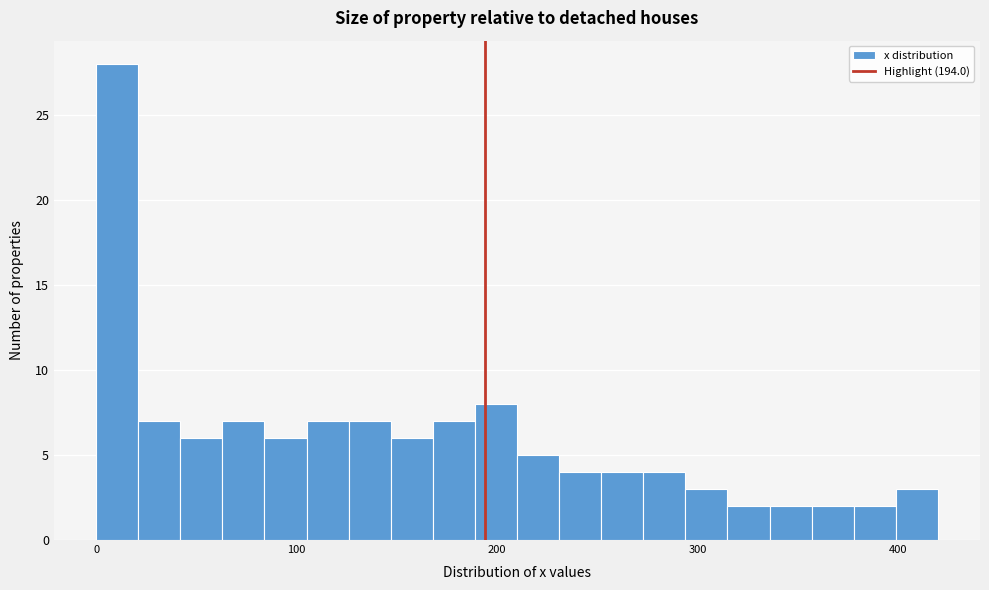

Read against the x-axis, roughly where is the centre of the tallest bar?

10